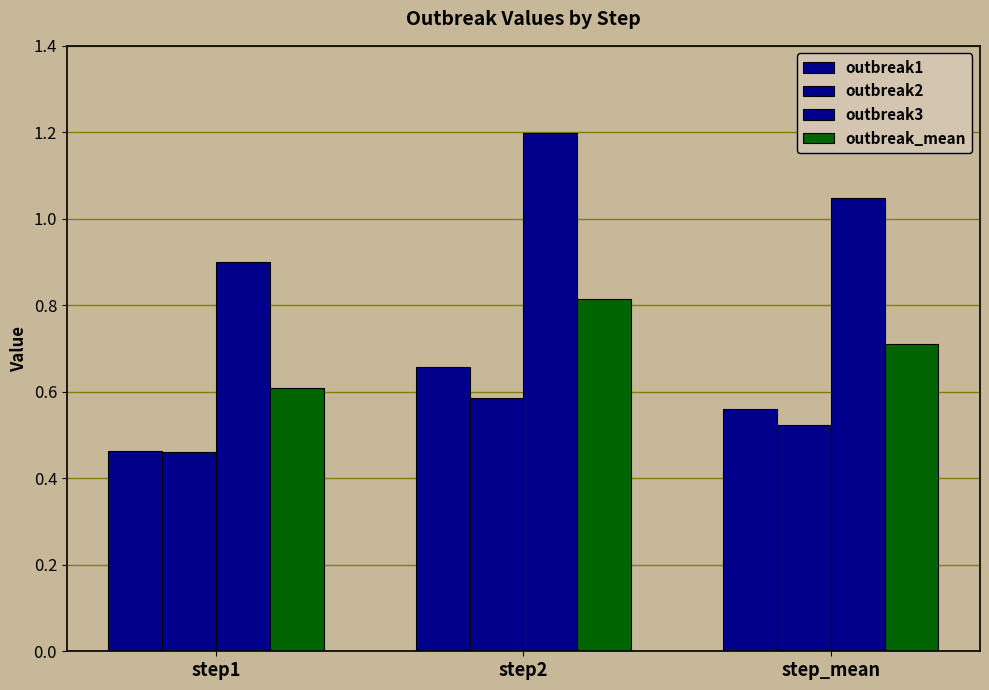

How many groups of bars are there?

3